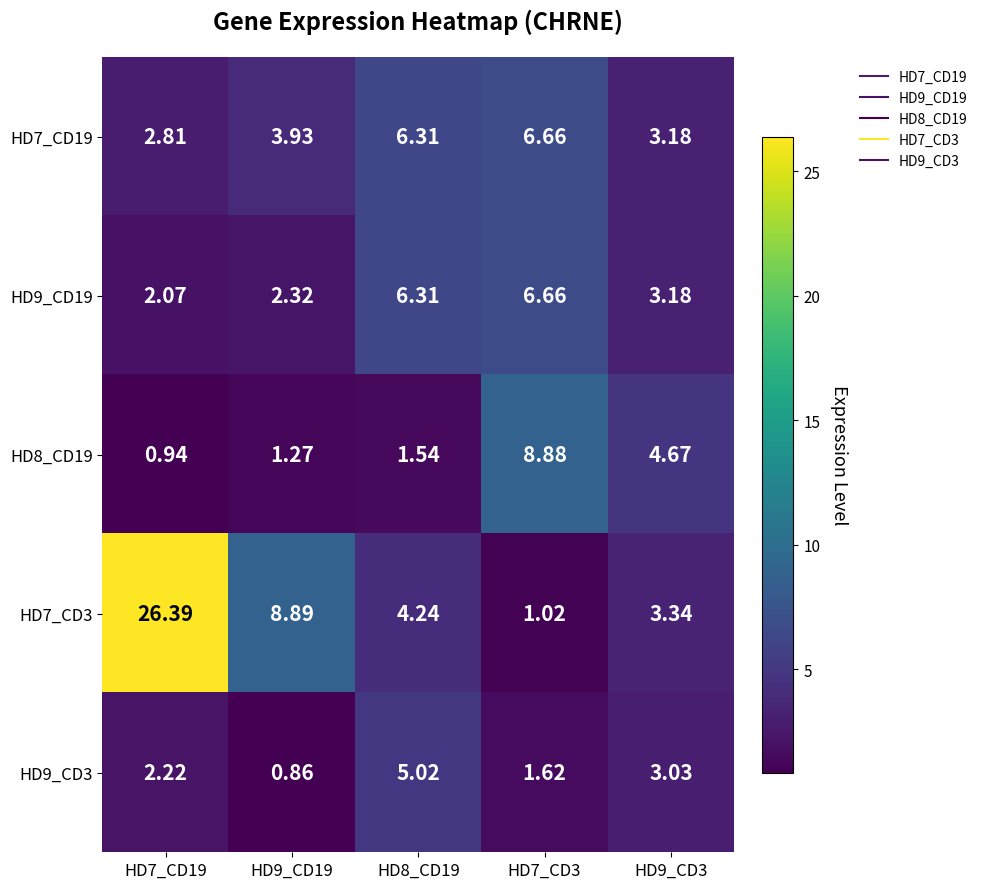

Is the value of HD9_CD3 at HD8_CD19 greater than the value of HD7_CD3 at HD9_CD3?

Yes